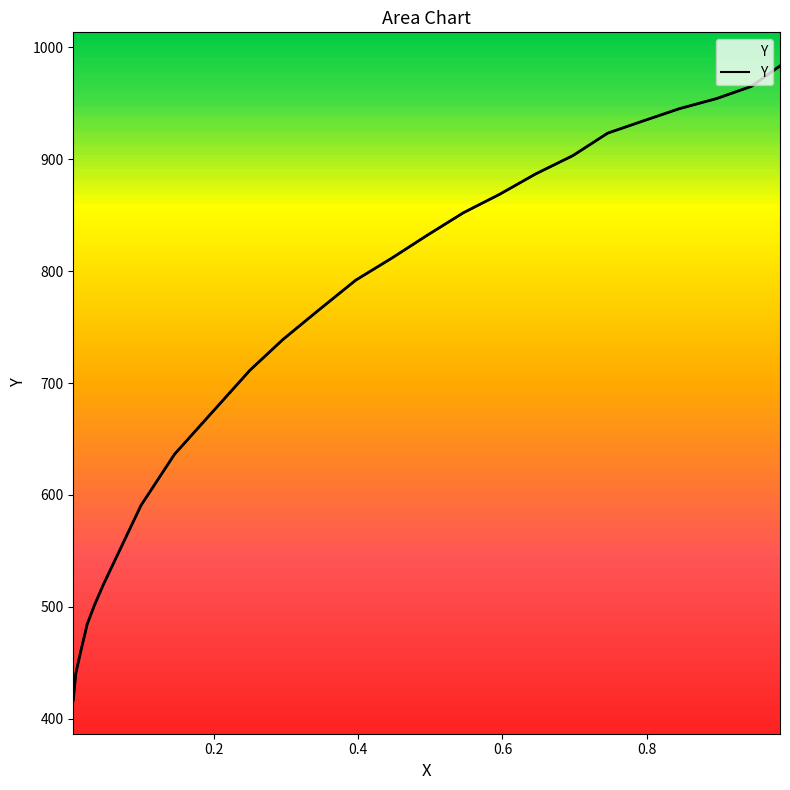

How many lines are shown in the chart?

1